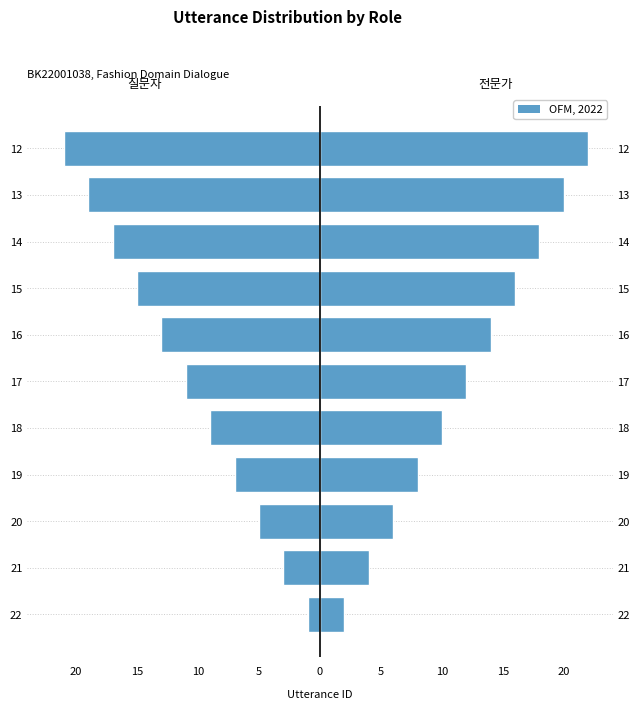

What is the sum of the 질문자 values at 18 and 19?

-16